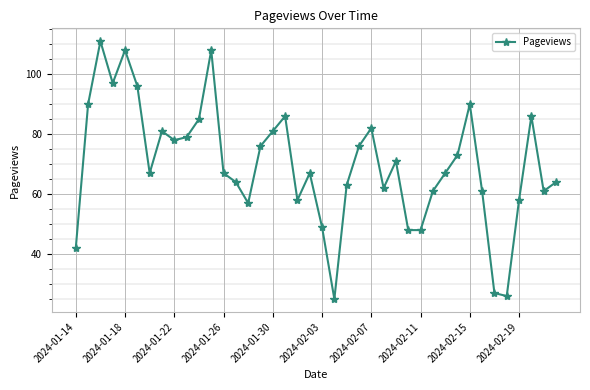

What is the difference between the second highest and second lowest values?

82